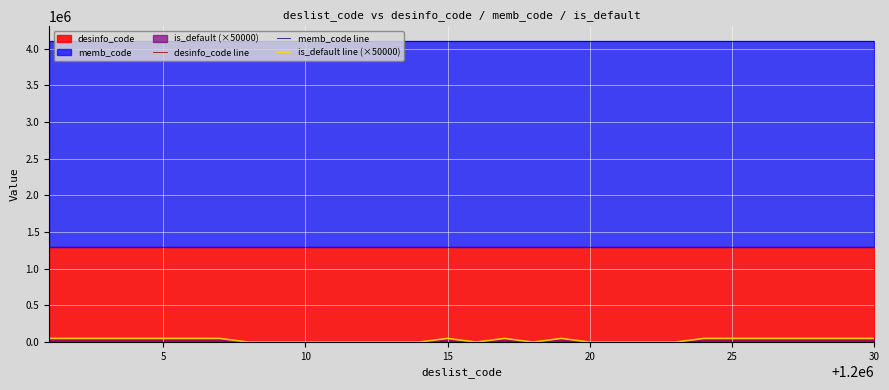

True or false: desinfo_code line and memb_code line intersect in this chart.

False